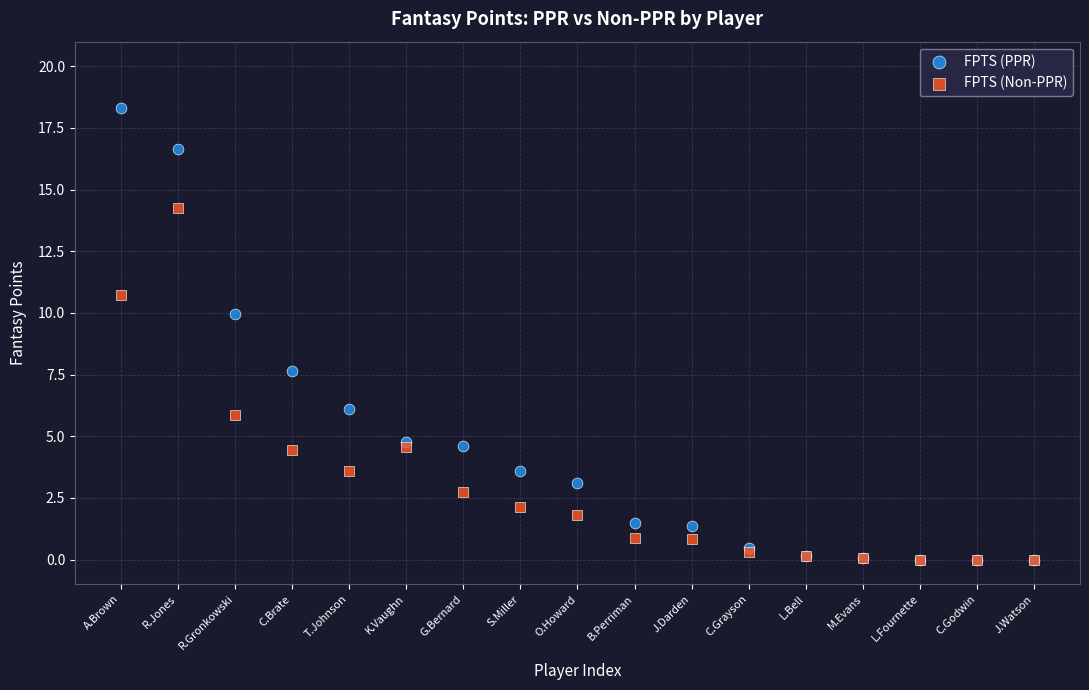

Which series has the largest Y range (max minus min)?

FPTS (PPR)